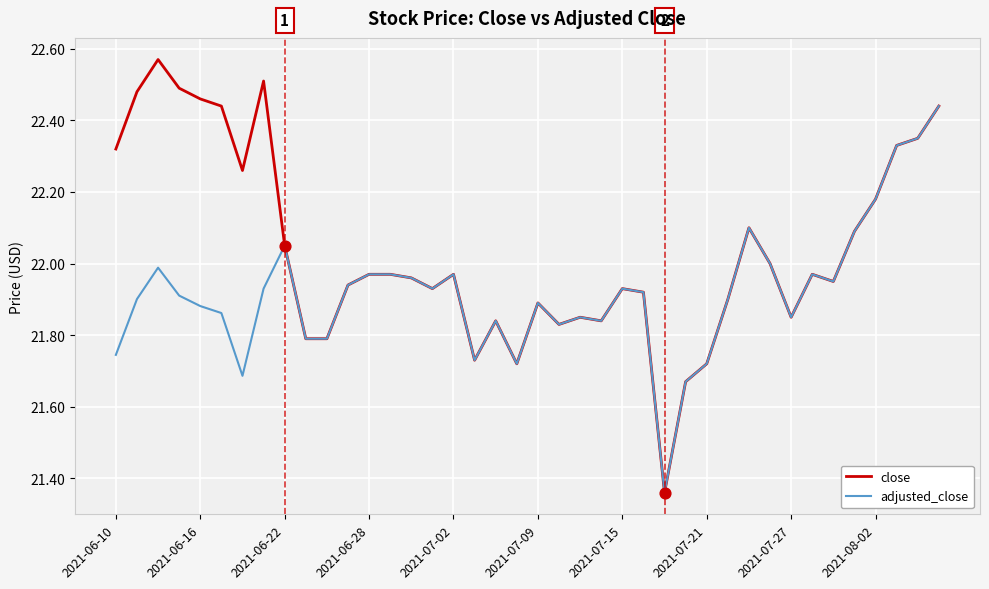

Which series has the largest total across all categories?

close